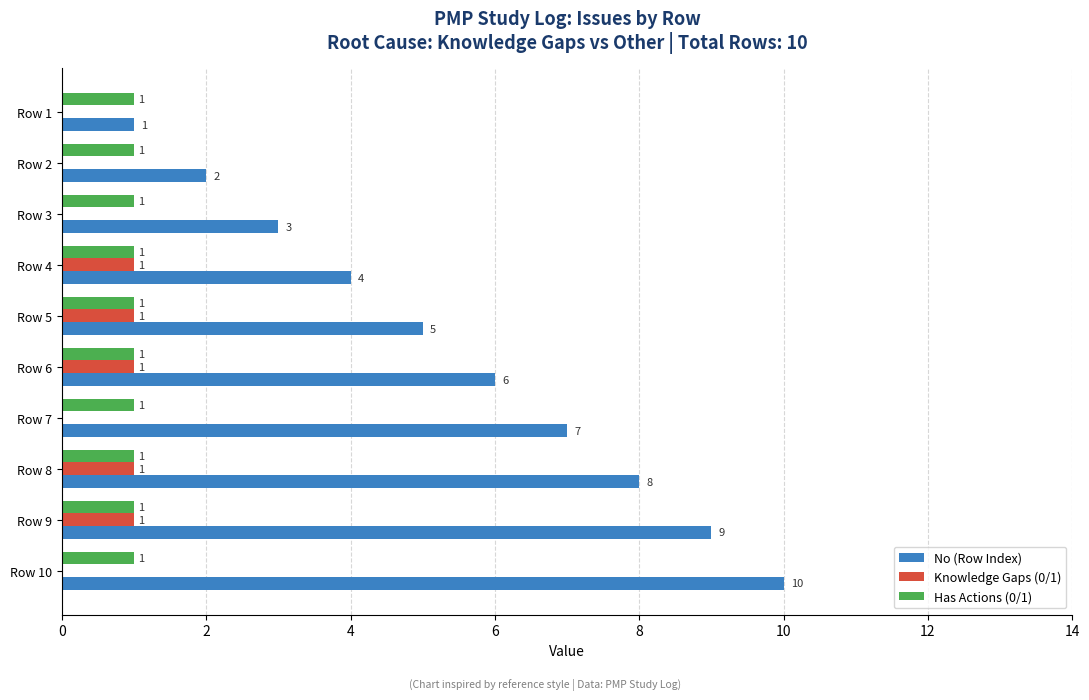

Which series has the largest total across all categories?

No (Row Index)